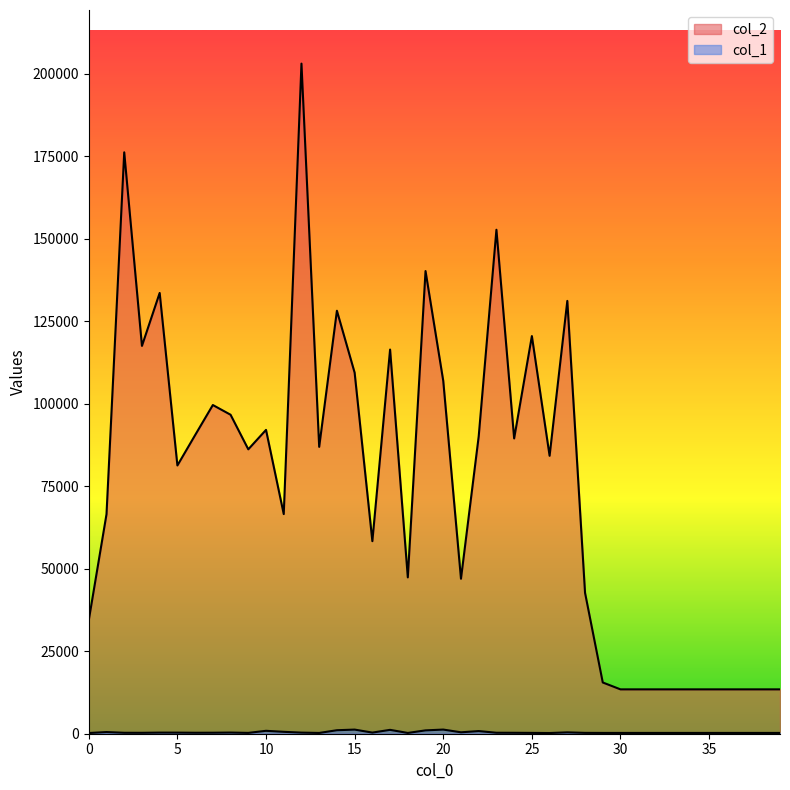

Reading left to right, transcribe all the data shown in this chart.

col_2: 34409	66499	176158	117503	133552	81280	90476	99591	96647	86171	92056	66548	203034	86917	128158	109392	58339	116397	47367	140182	106903	46956	90082	152698	89470	120475	84210	131138	42689	15526	13440	13440	13440	13440	13440	13440	13440	13440	13440	13440
col_1: 213	504	283	275	336	331	291	302	350	251	882	573	333	234	1059	1250	343	1172	234	1015	1256	431	801	295	281	251	211	411	256	241	240	240	240	240	240	240	240	240	240	240